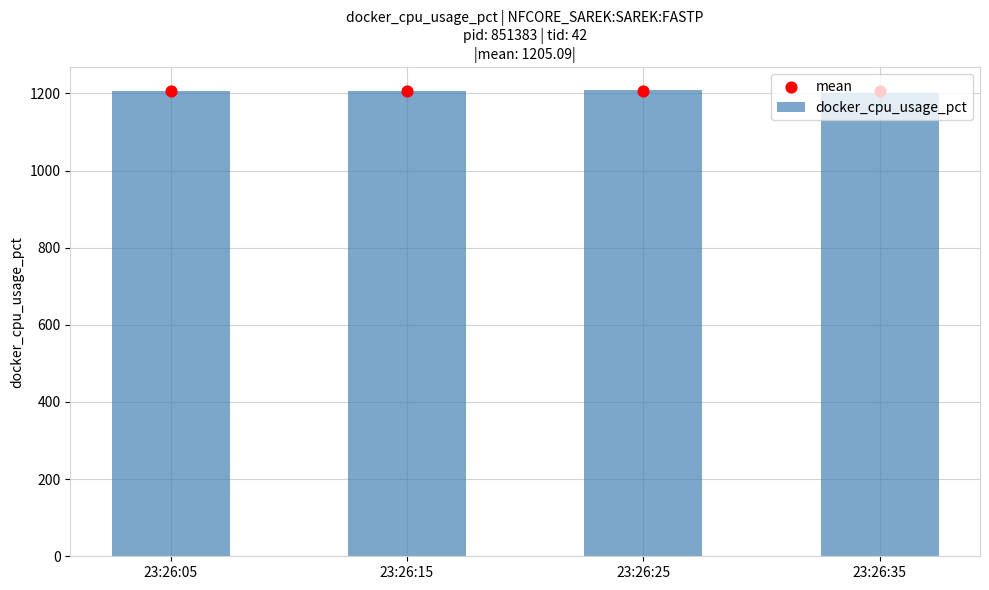

Which series reaches the minimum Y coordinate?

docker_cpu_usage_pct